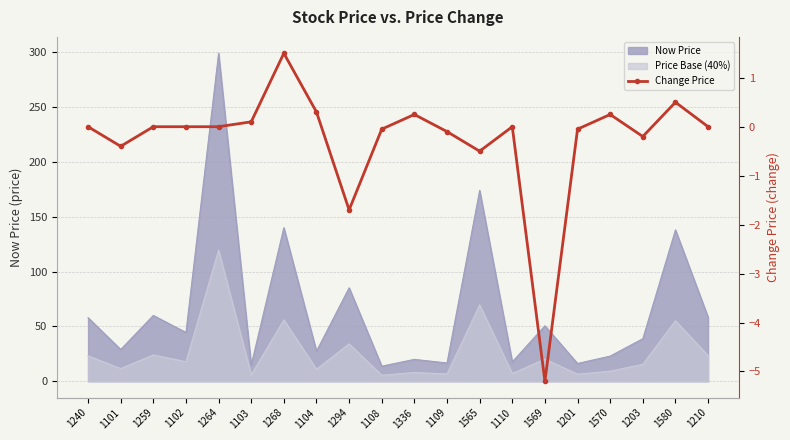

Reading right to left, extract all data points from this chart.

0.0	0.5	-0.2	0.2	-0.1	-5.2	0.0	-0.5	-0.1	0.2	-0.1	-1.7	0.3	1.5	0.1	0.0	0.0	0.0	-0.4	0.0